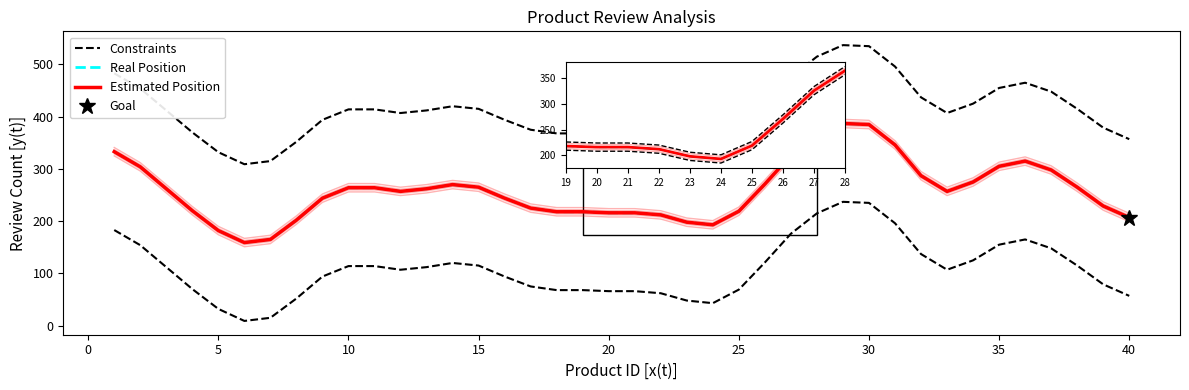

What is the maximum value shown in the chart?

537